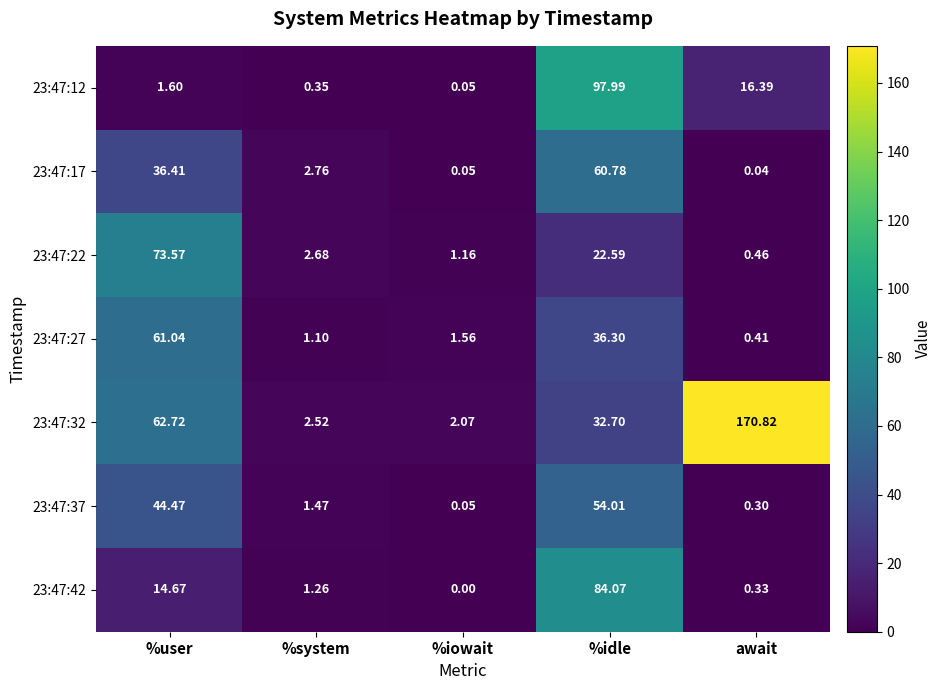

Is the value of 23:47:27 at %idle greater than the value of 23:47:42 at %system?

Yes